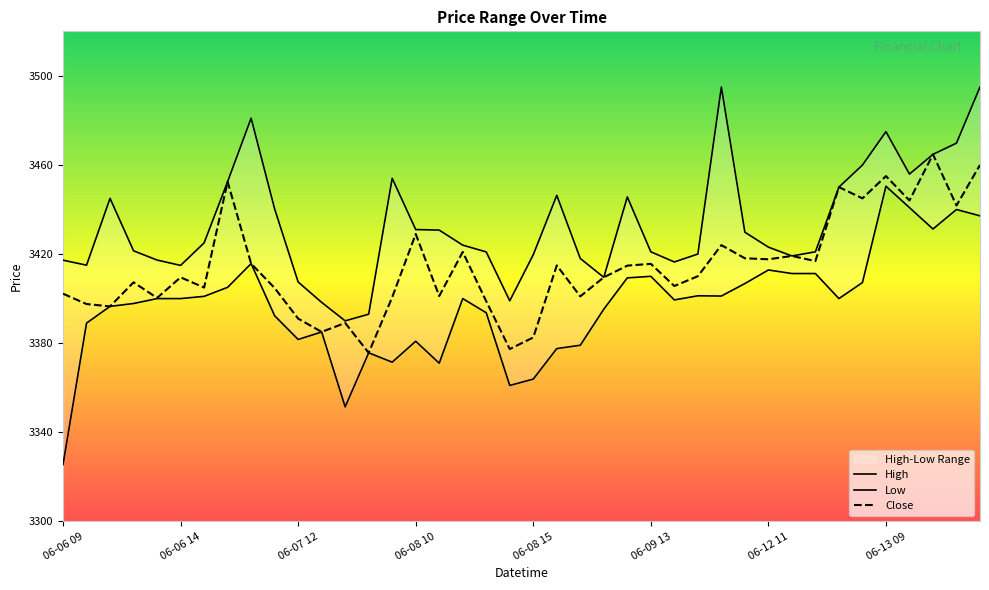

What is the difference between the maximum and minimum values in the Close series?

89.1